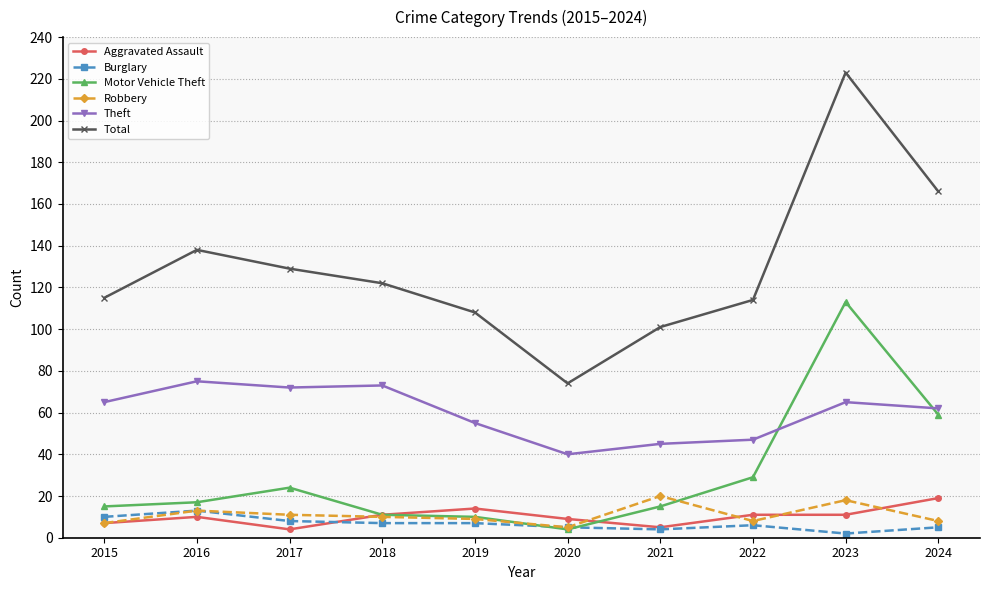

What is the sum of all Theft values?

599